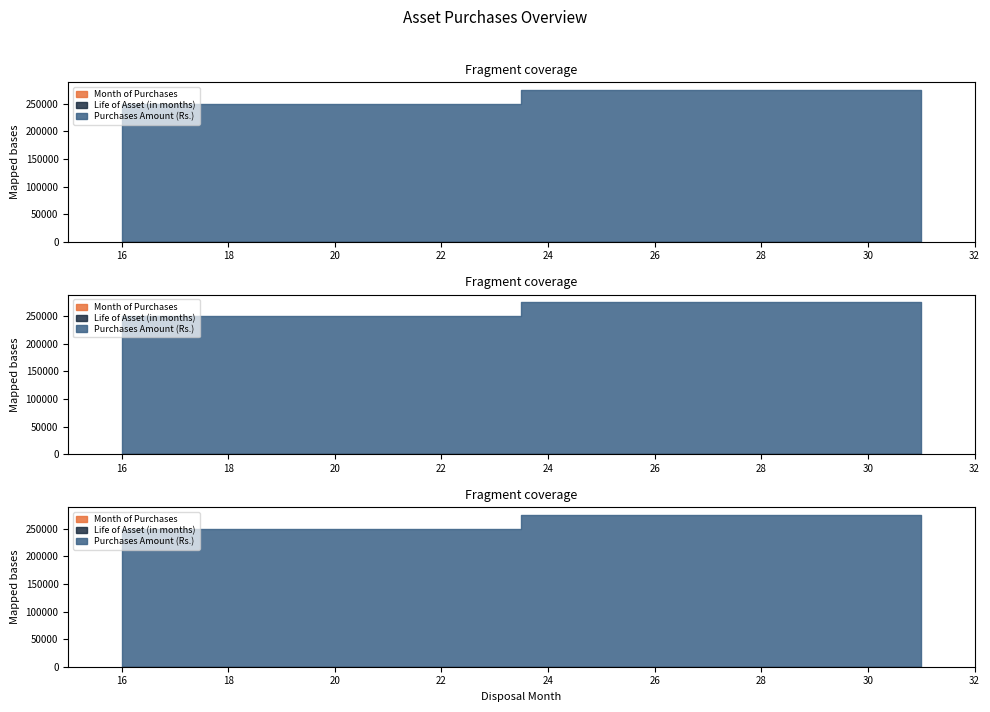

Which category has the highest value in the Life of Asset (in months) series?

16